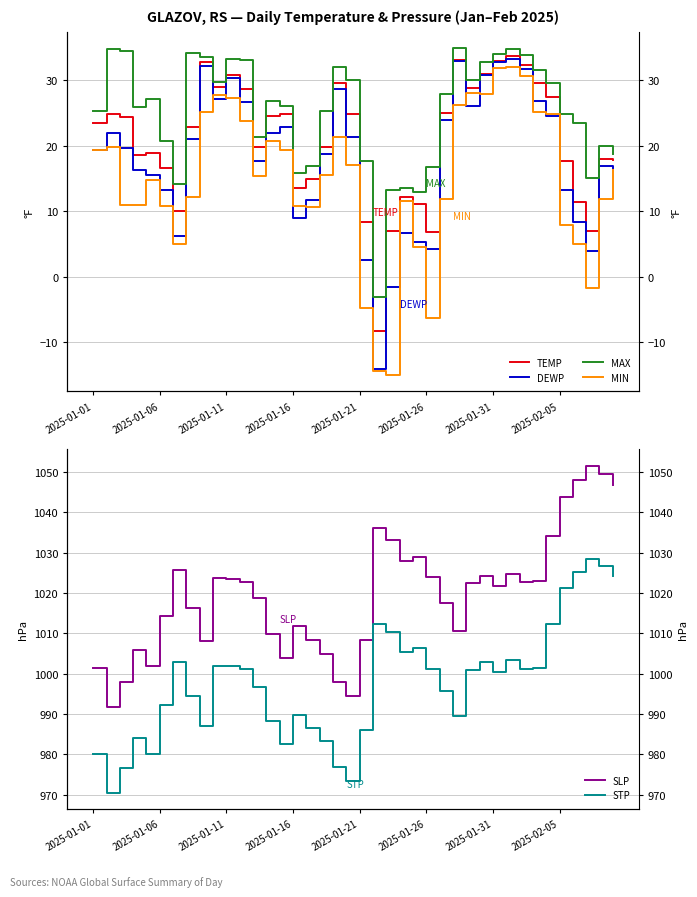

At 38, list the series in order from largest to smallest.

SLP, STP, MAX, TEMP, DEWP, MIN